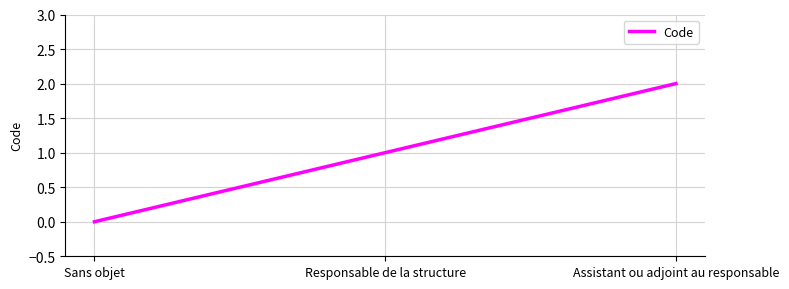

What position from the right is Assistant ou adjoint au responsable?

1